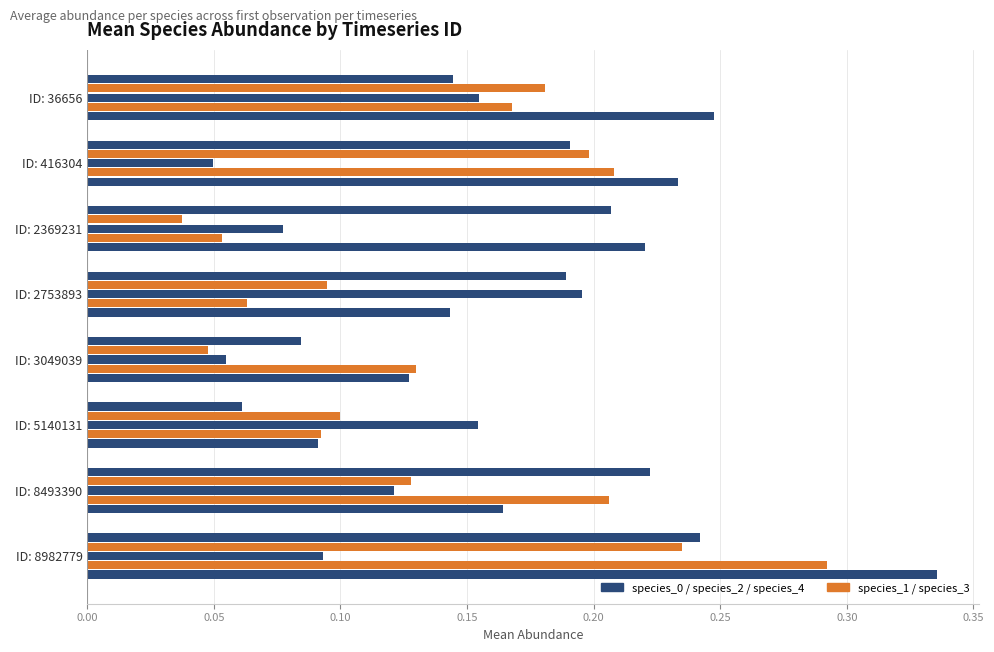

Count the number of data series in this chart.

5